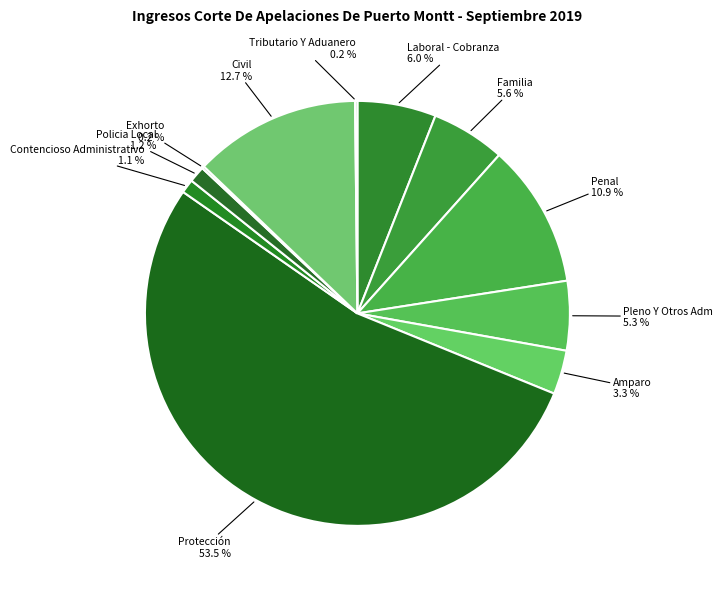

To the nearest percent, what percentage of the pie is Civil?

13%